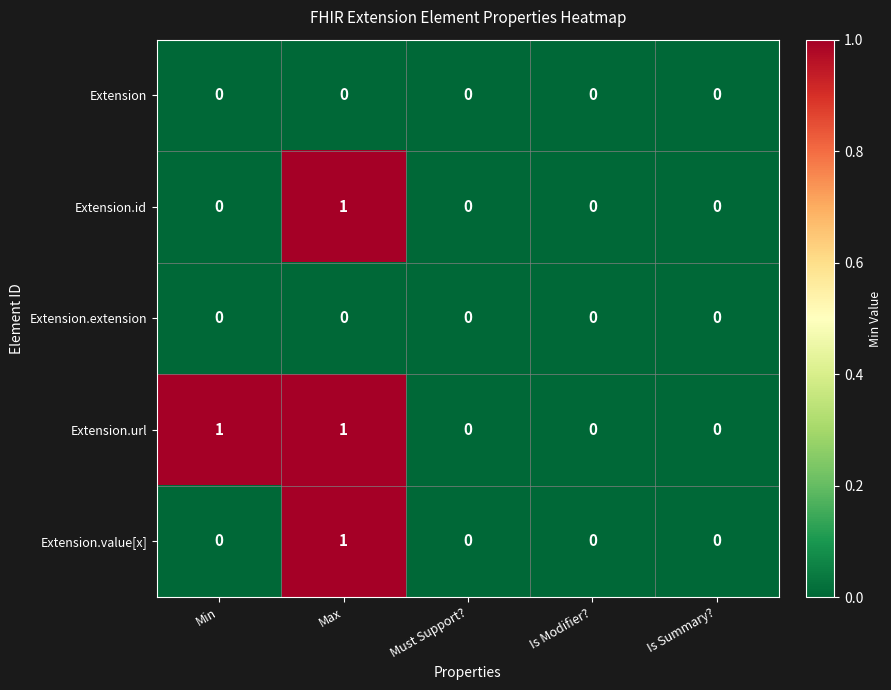

The Extension.url series shows -1 at Is Modifier?. True or false?

False